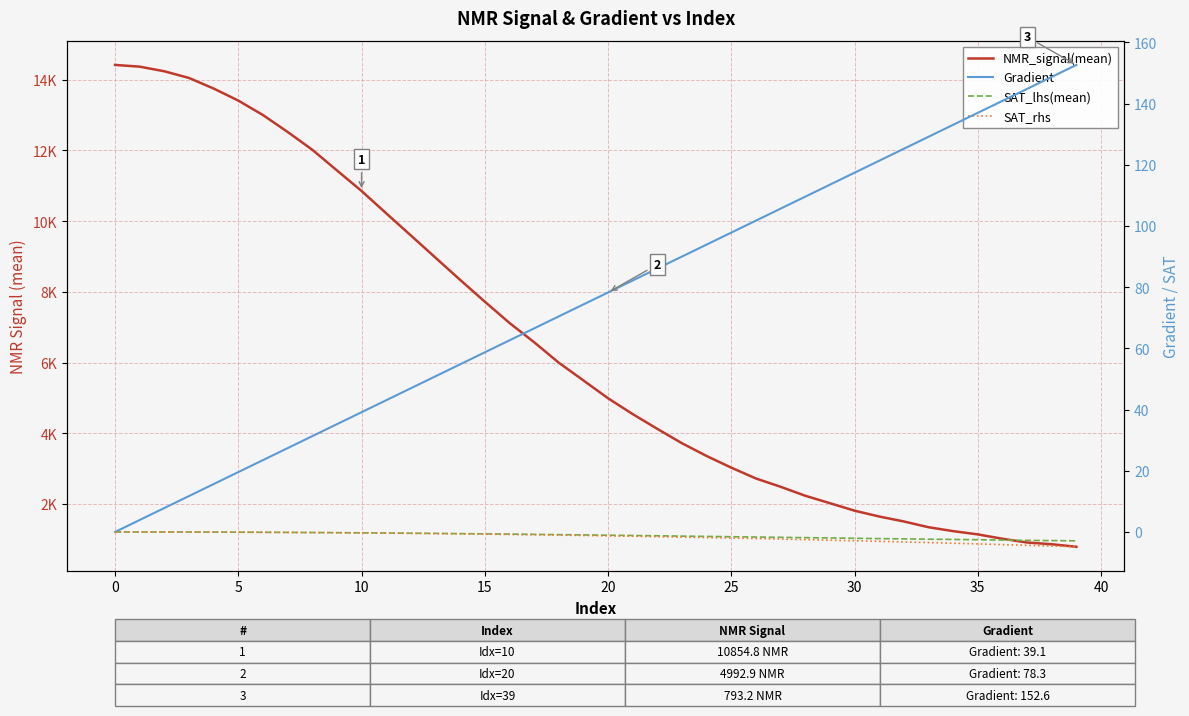

Reading left to right, list all the values displayed in this chart.

NMR_signal(mean): 14419.4	14370.7	14239.6	14050.5	13751.3	13410.9	13002.3	12524.4	12021.3	11437.0	10854.8	10223.5	9597.6	8968.2	8340.5	7724.5	7123.1	6578.4	5999.5	5497.7	4992.9	4545.3	4127.3	3720.6	3360.4	3030.5	2724.9	2490.1	2236.5	2026.2	1814.3	1649.4	1509.4	1346.6	1235.9	1144.1	1020.5	914.1	866.0	793.2
Gradient: 0.0	3.9	7.8	11.7	15.7	19.6	23.5	27.4	31.3	35.2	39.1	43.1	47.0	50.9	54.8	58.7	62.6	66.5	70.5	74.4	78.3	82.2	86.1	90.0	93.9	97.8	101.8	105.7	109.6	113.5	117.4	121.3	125.2	129.2	133.1	137.0	140.9	144.8	148.7	152.6
SAT_lhs(mean): 0.0	-0.0	-0.0	-0.0	-0.0	-0.1	-0.1	-0.1	-0.2	-0.2	-0.3	-0.3	-0.4	-0.5	-0.5	-0.6	-0.7	-0.8	-0.9	-1.0	-1.1	-1.2	-1.3	-1.4	-1.5	-1.6	-1.7	-1.8	-1.9	-2.0	-2.1	-2.2	-2.3	-2.4	-2.5	-2.5	-2.6	-2.8	-2.8	-2.9
SAT_rhs: 0.0	-0.0	-0.0	-0.0	-0.1	-0.1	-0.1	-0.2	-0.2	-0.3	-0.3	-0.4	-0.5	-0.5	-0.6	-0.7	-0.8	-0.9	-1.0	-1.2	-1.3	-1.4	-1.5	-1.7	-1.8	-2.0	-2.2	-2.3	-2.5	-2.7	-2.9	-3.1	-3.3	-3.5	-3.7	-3.9	-4.1	-4.4	-4.6	-4.8